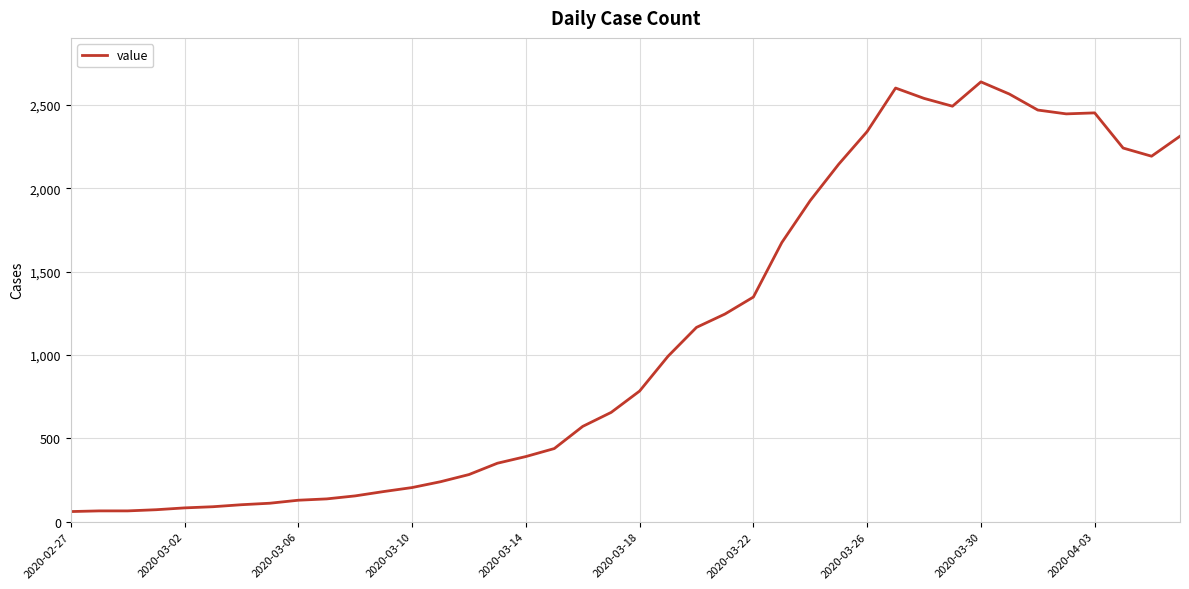

What is the maximum value shown in the chart?

2639